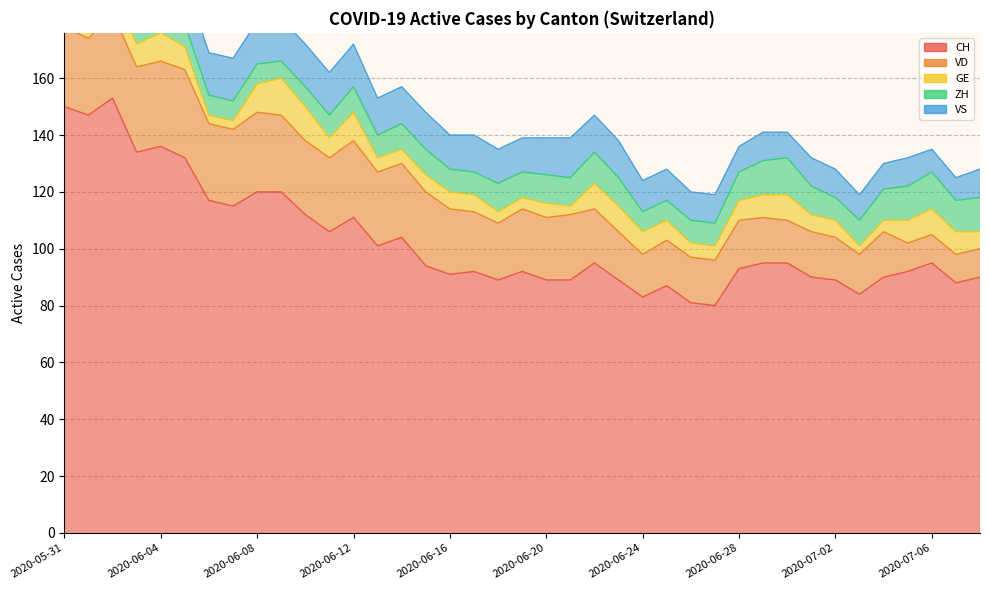

What is the greatest value displayed?

153